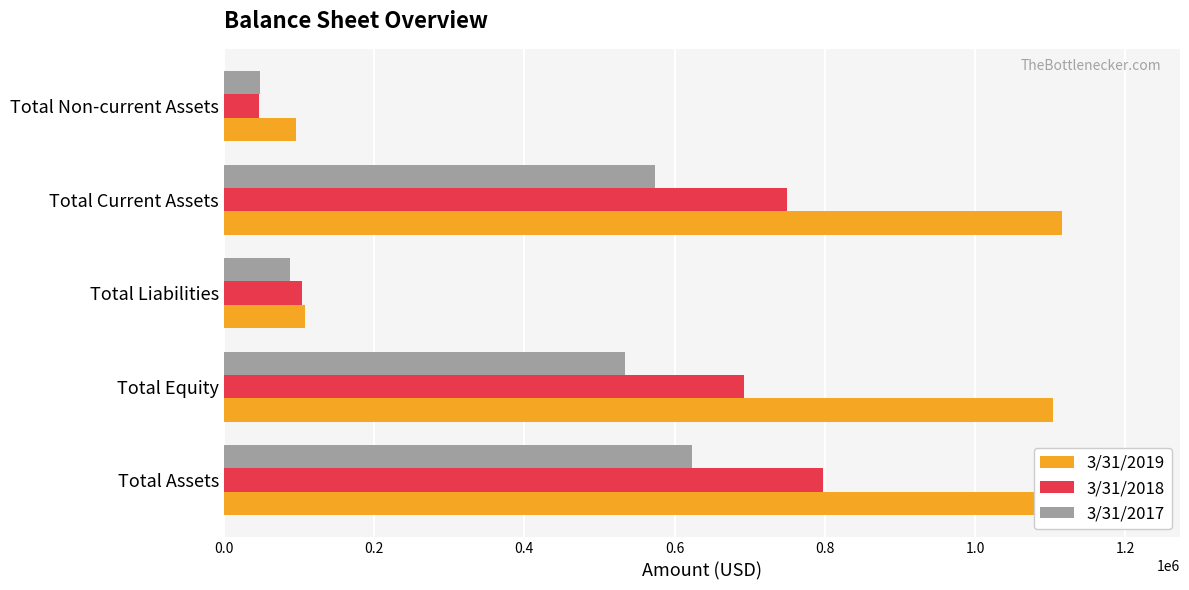

The 3/31/2017 series shows 623090 at Total Assets. True or false?

True